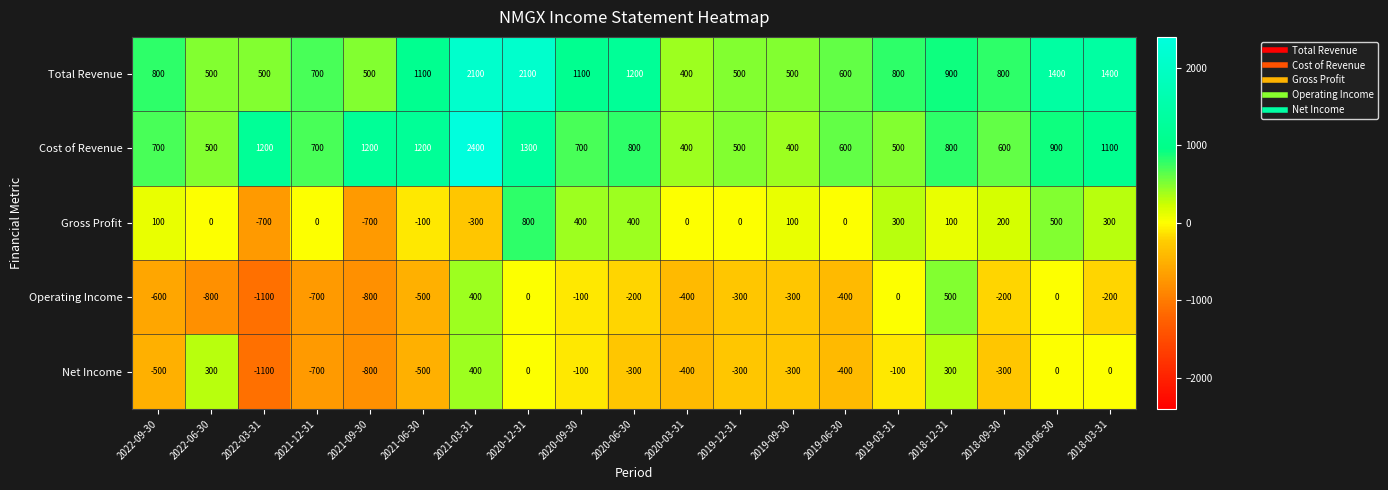

What is the difference between the highest and lowest values at 2019-09-30?

800